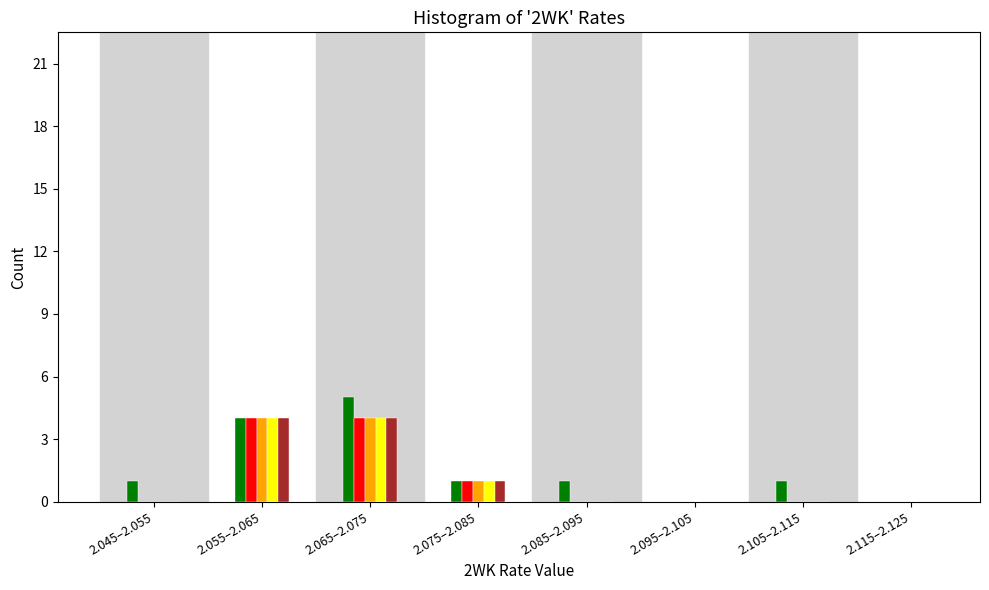

At which category does the chart reach its peak across all series?

2.065–2.075